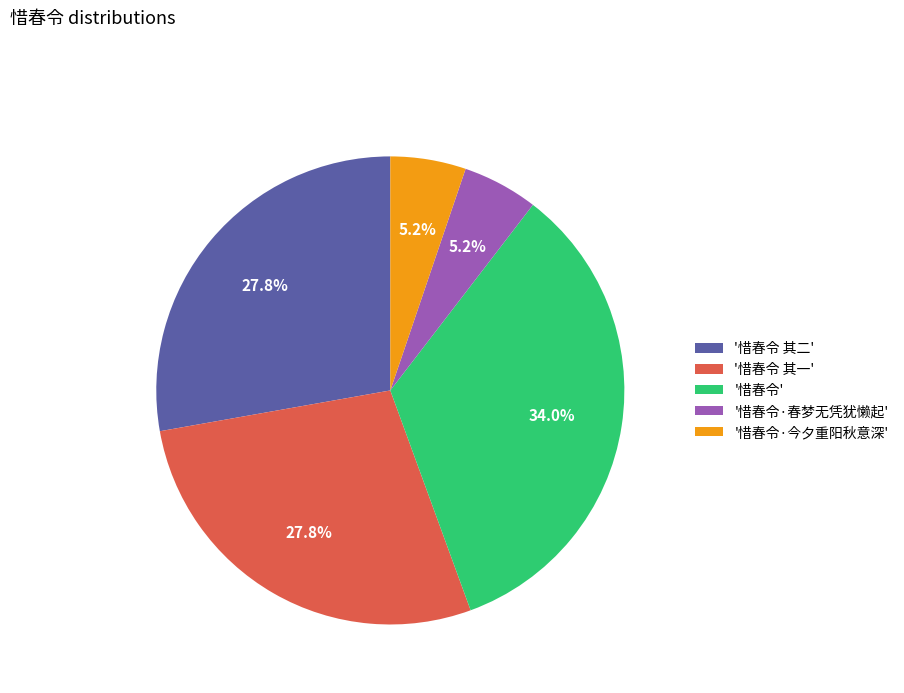

What is the ratio of the value at '惜春令 其一' to the value at '惜春令'?

0.8